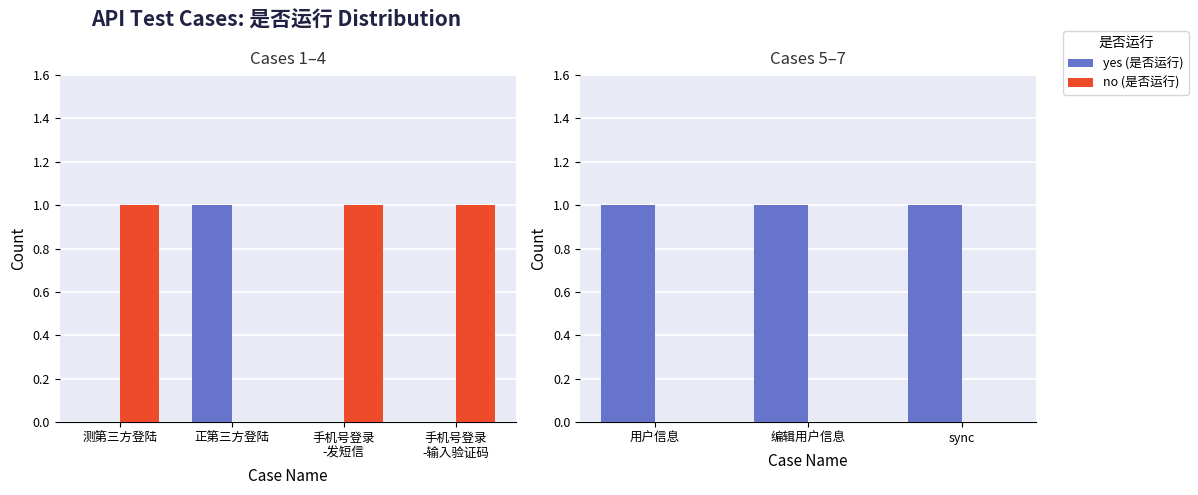

At which category is the sum across all series the highest?

用户信息